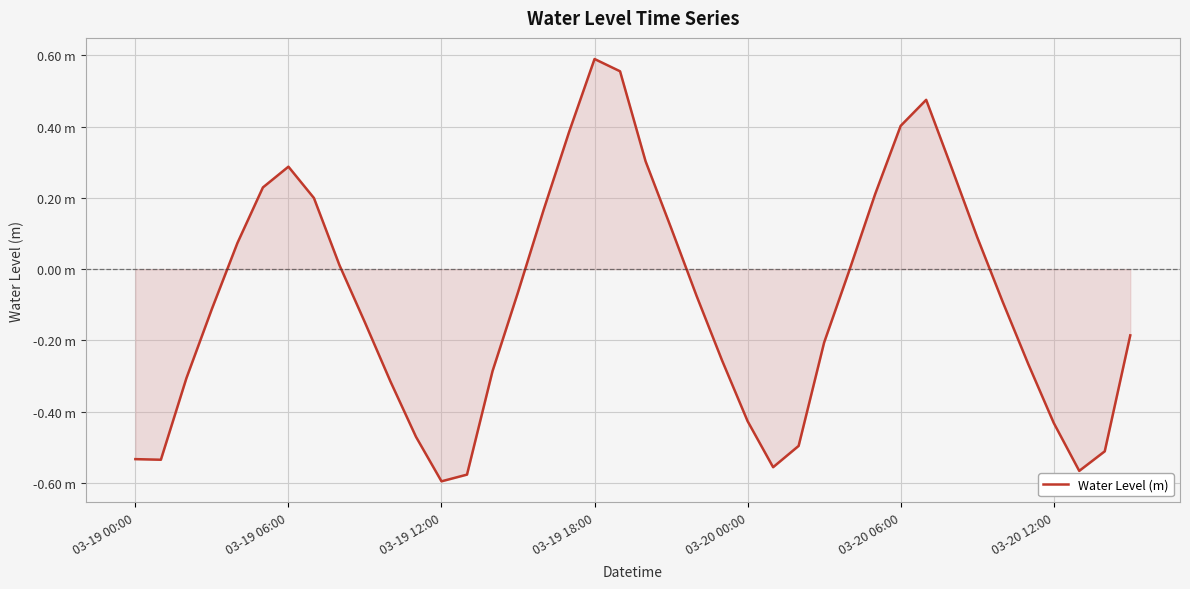

Reading left to right, list all the values displayed in this chart.

-0.5	-0.5	-0.3	-0.1	0.1	0.2	0.3	0.2	0.0	-0.1	-0.3	-0.5	-0.6	-0.6	-0.3	-0.1	0.2	0.4	0.6	0.6	0.3	0.1	-0.1	-0.3	-0.4	-0.6	-0.5	-0.2	-0.0	0.2	0.4	0.5	0.3	0.1	-0.1	-0.3	-0.4	-0.6	-0.5	-0.2